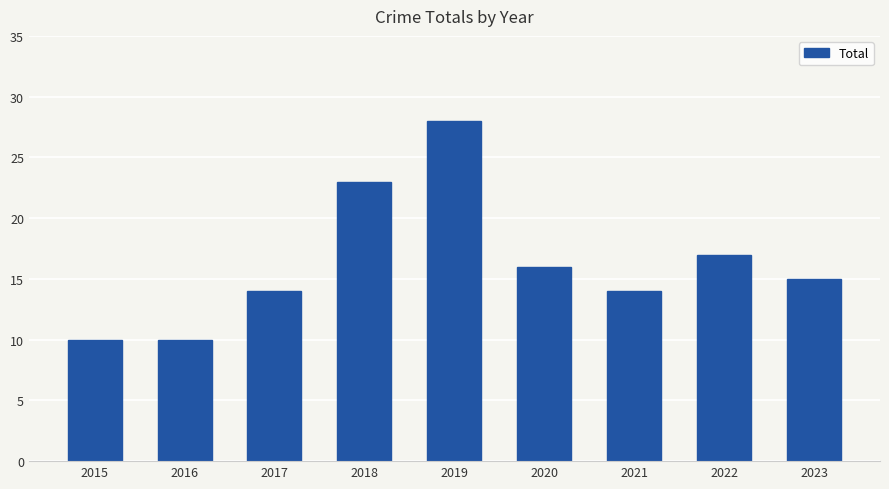

What is the change in value from 2016 to 2018?

+13